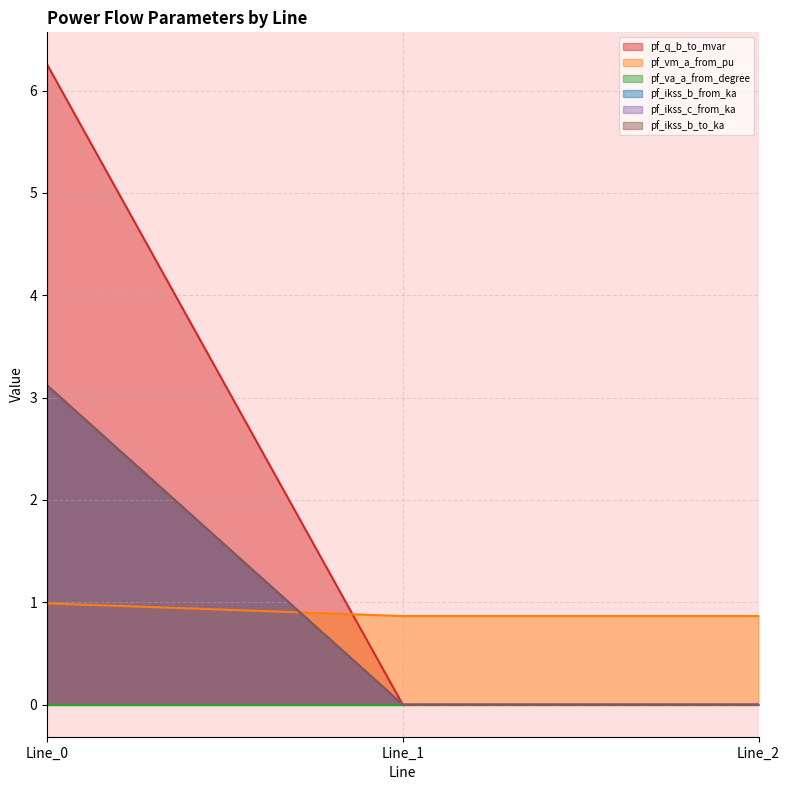

Where is pf_ikss_b_from_ka nearest to the value 1?

Line_1